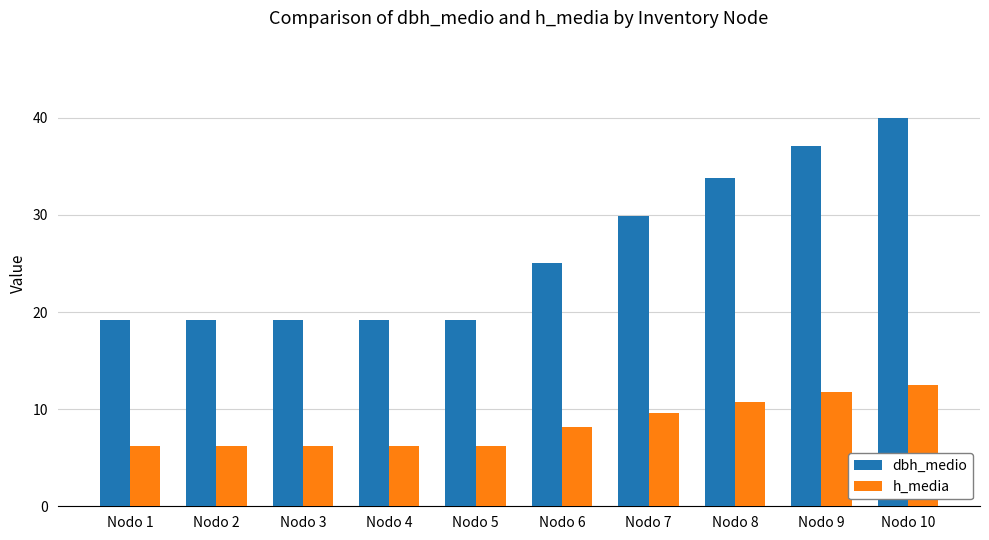

Which series changed the most between Nodo 4 and Nodo 6?

dbh_medio